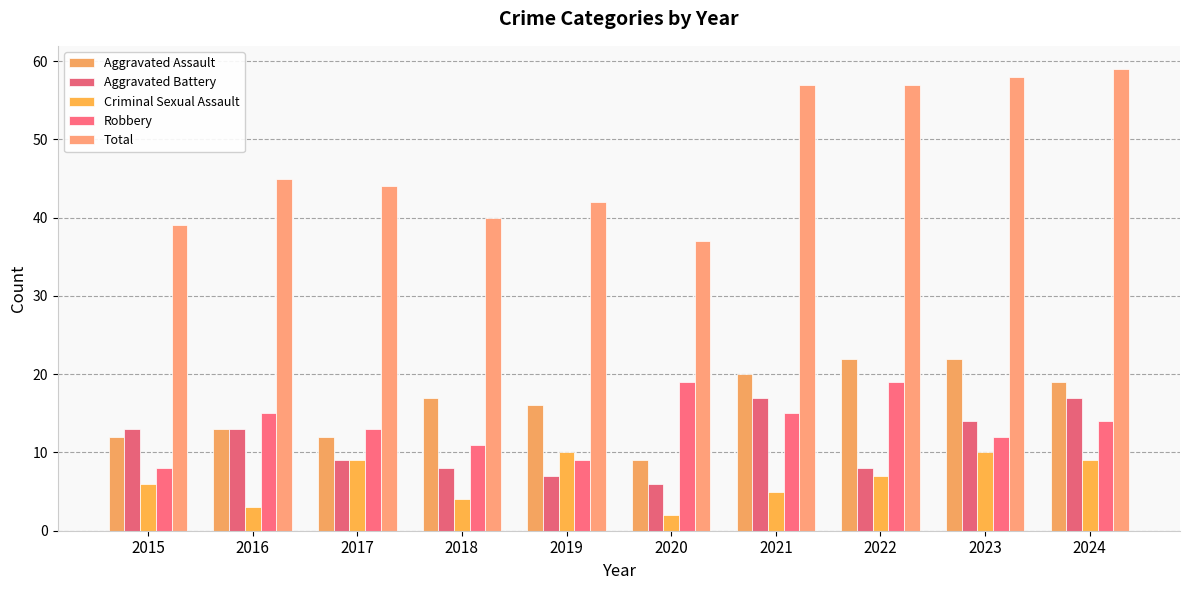

Are the bars grouped side by side (vs. stacked)?

Yes